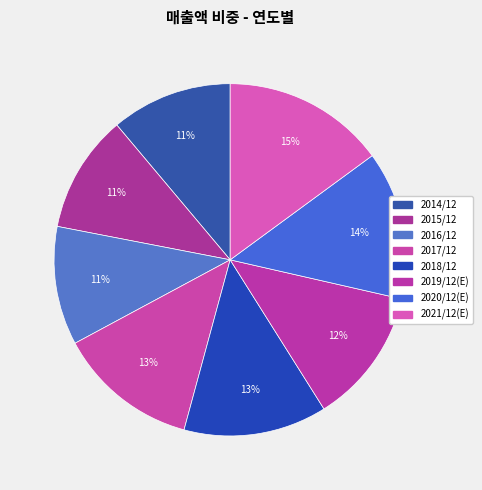

What is the largest slice in the pie chart?

2021/12(E)